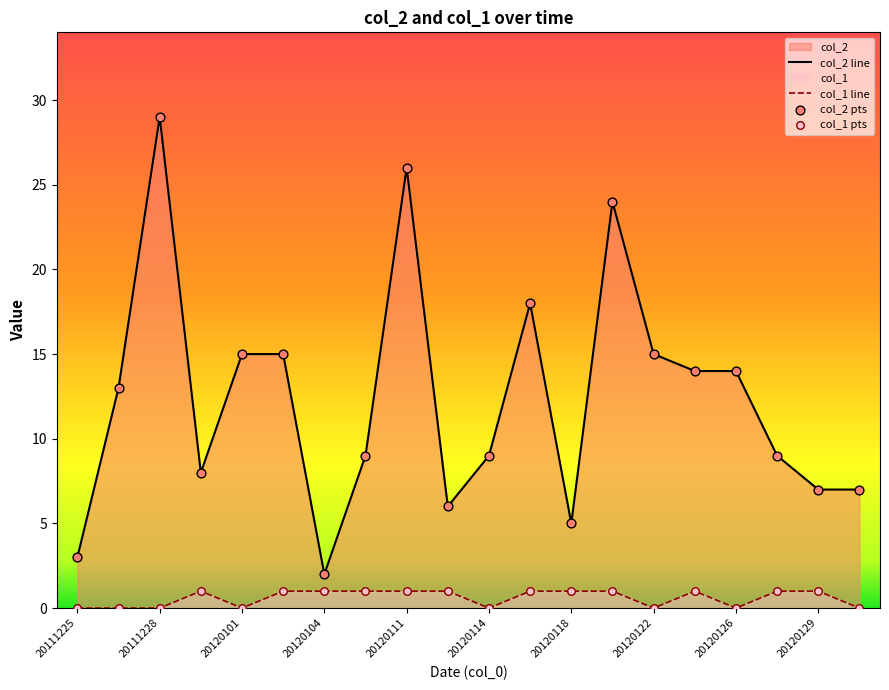

At how many categories does at least one series exceed 25?

2